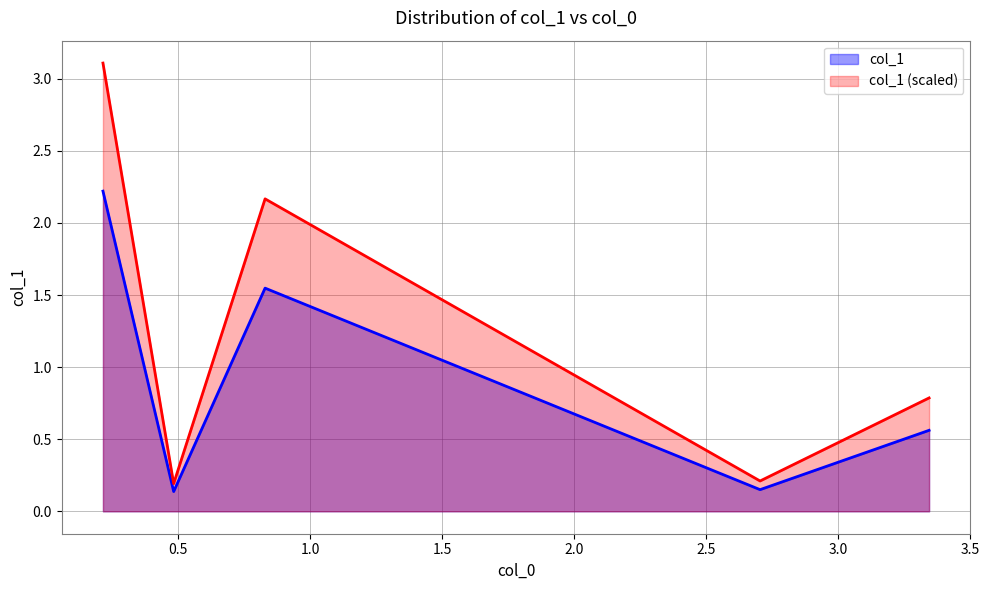

How many points are lower than both their immediate neighbors (excluding endpoints)?

2